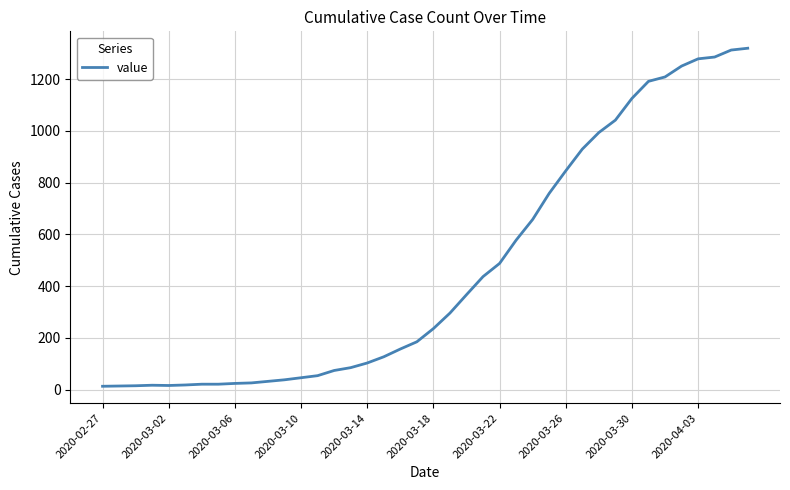

Is this an area chart (filled region under the line)?

No